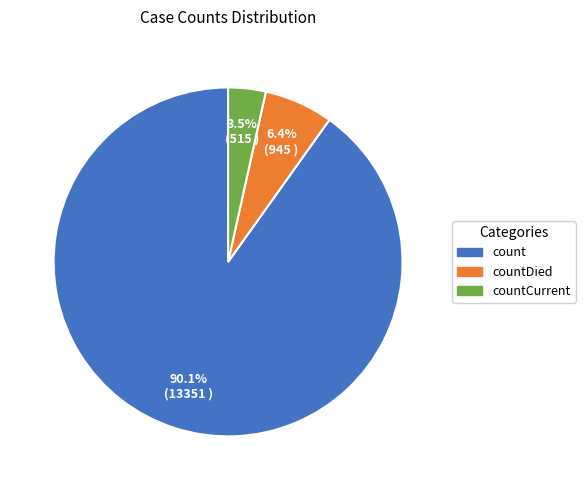

Does any single category account for the majority?

Yes